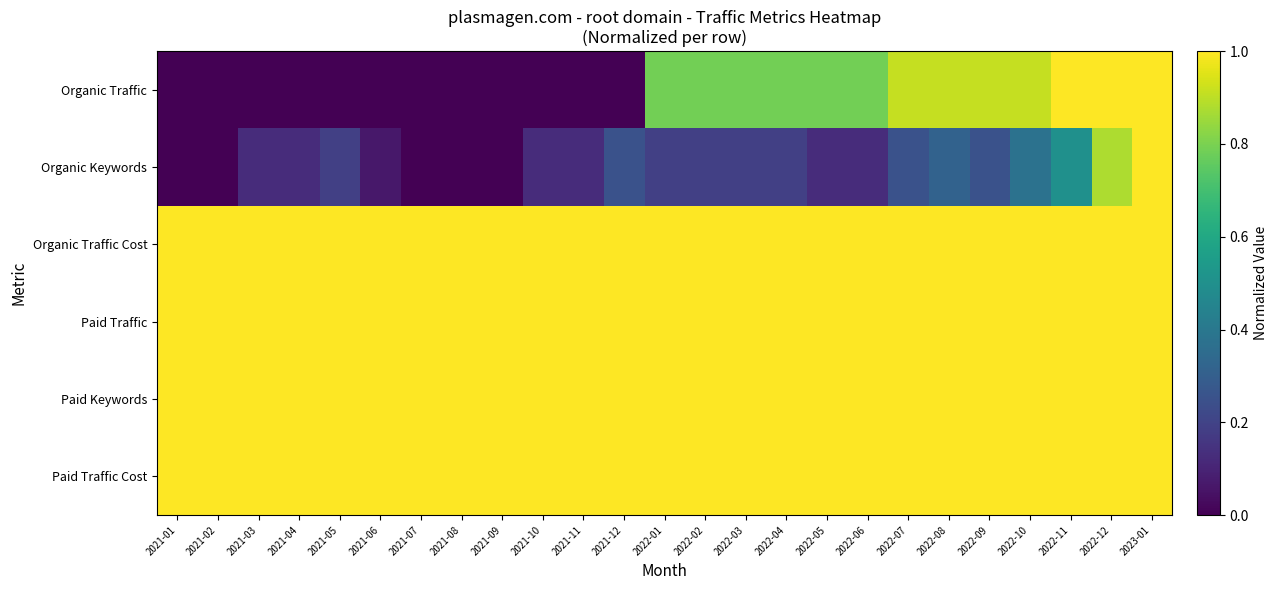

At which category does the chart reach its peak across all series?

2022-12